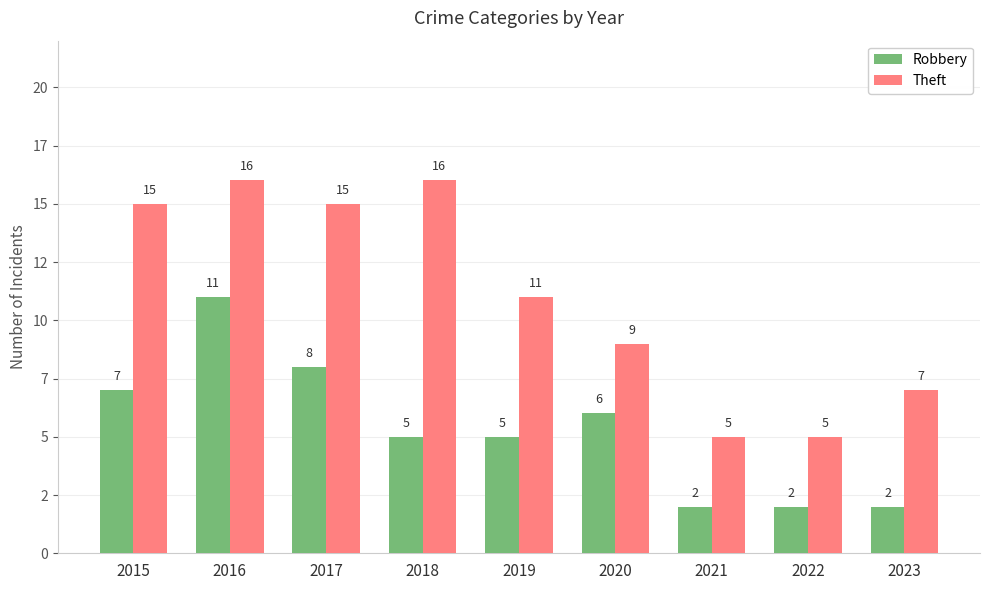

What are all the series names shown in the legend?

Robbery, Theft